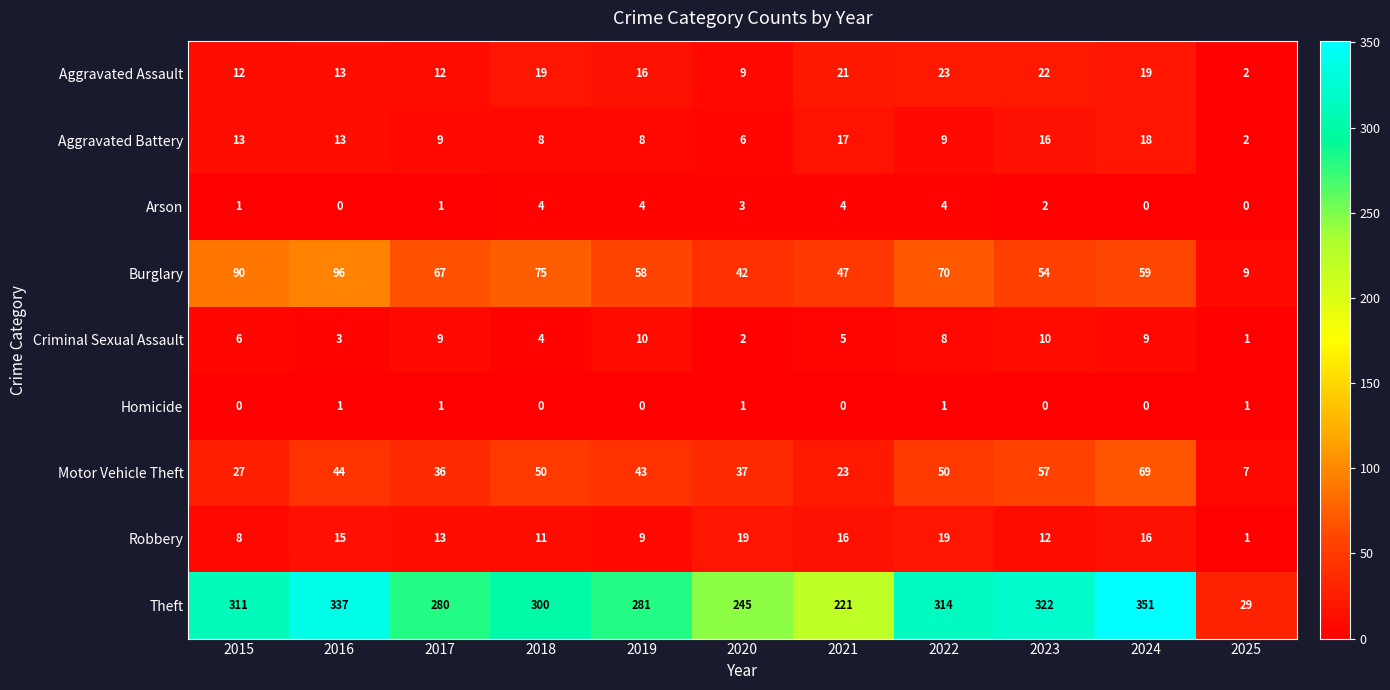

The value of Homicide at 2022 is 0. True or false?

False